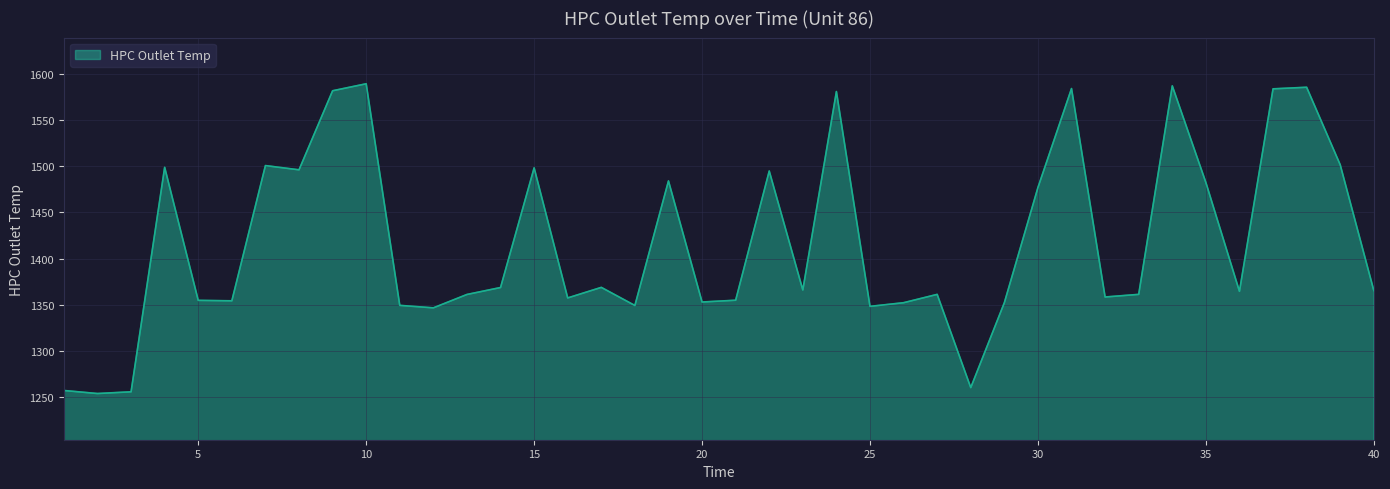

What is the greatest value displayed?

1589.3